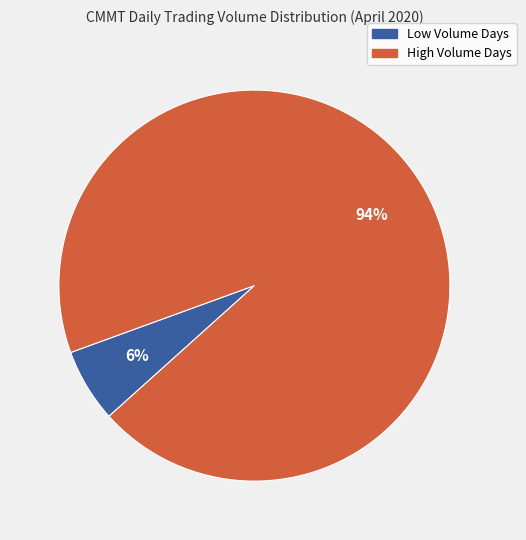

How many segments does this pie chart have?

2